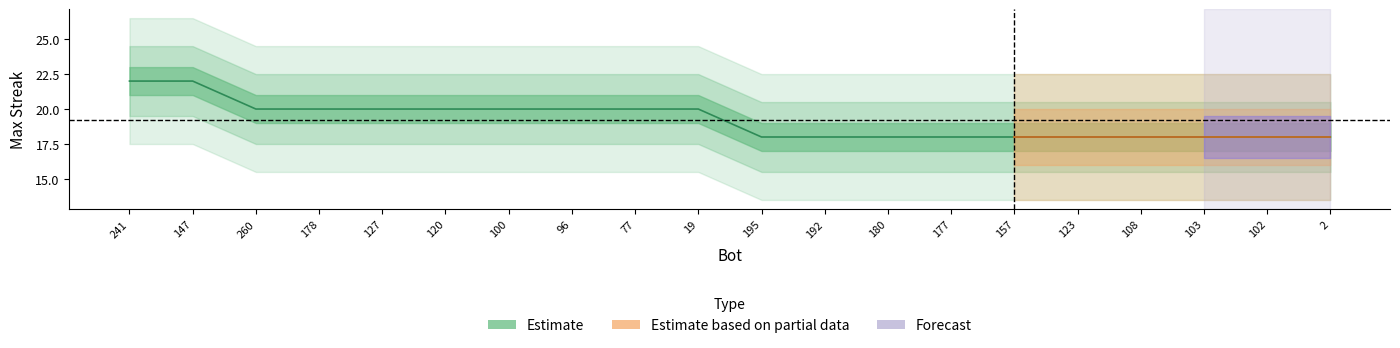

How many values are below 20?

10